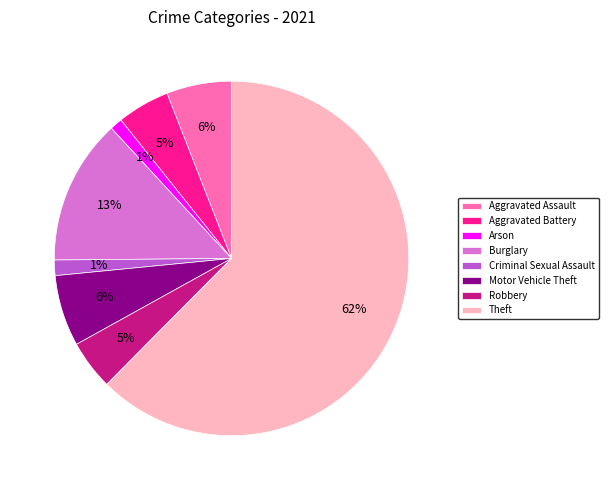

Which slice represents more than half of the pie?

Theft